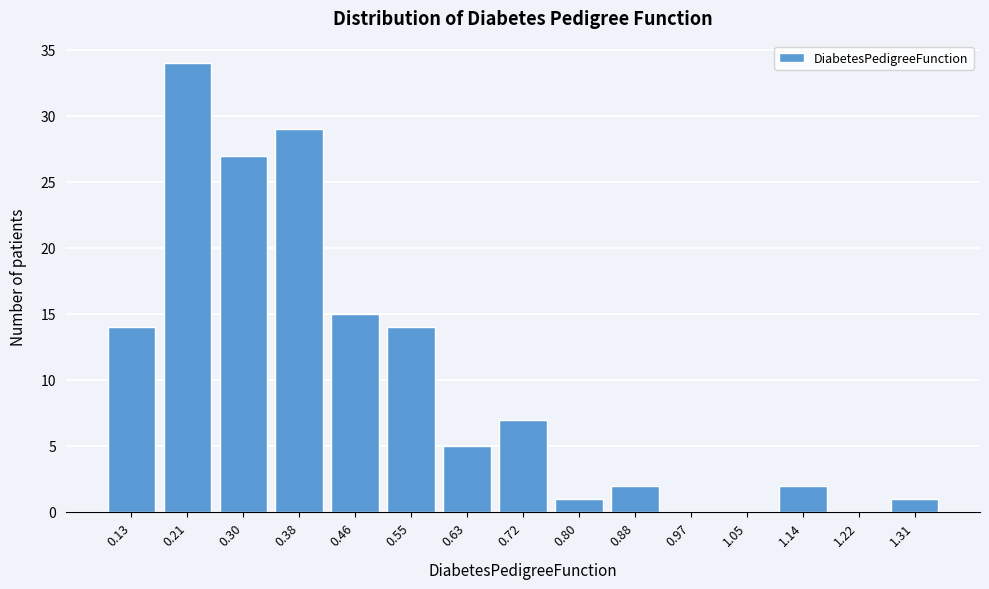

Reading left to right, what are all the values shown in this chart?

0.13=14	0.21=34	0.30=27	0.38=29	0.46=15	0.55=14	0.63=5	0.72=7	0.80=1	0.88=2	0.97=0	1.05=0	1.14=2	1.22=0	1.31=1